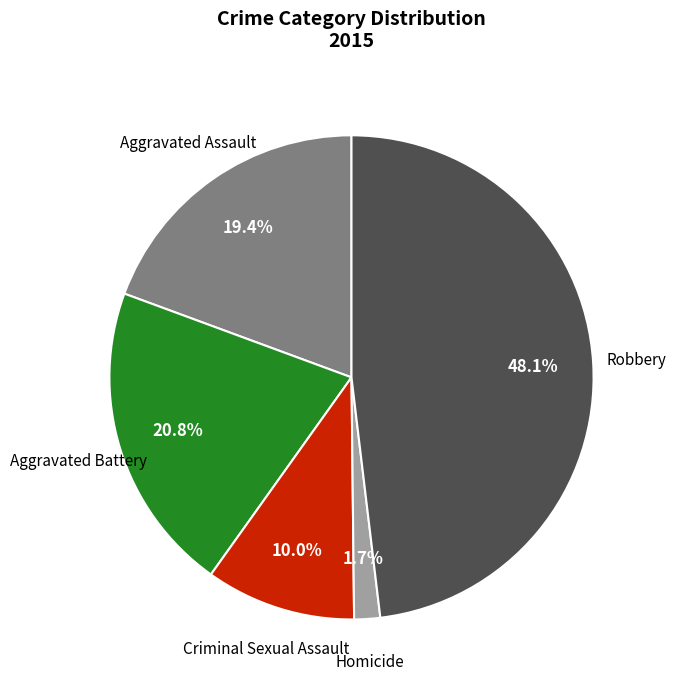

Is there any slice that represents more than half of the pie?

No